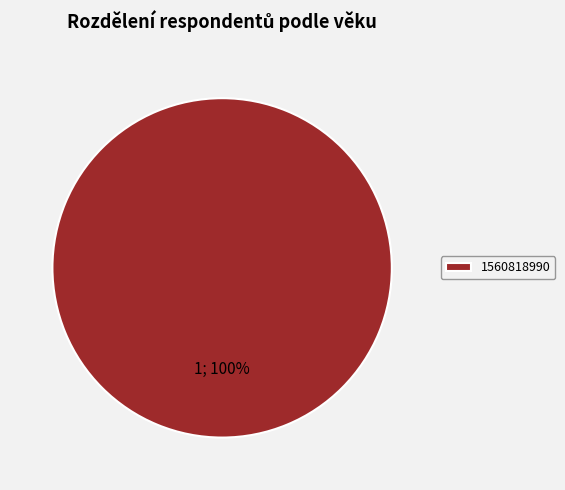

Is there a majority slice in this chart?

Yes